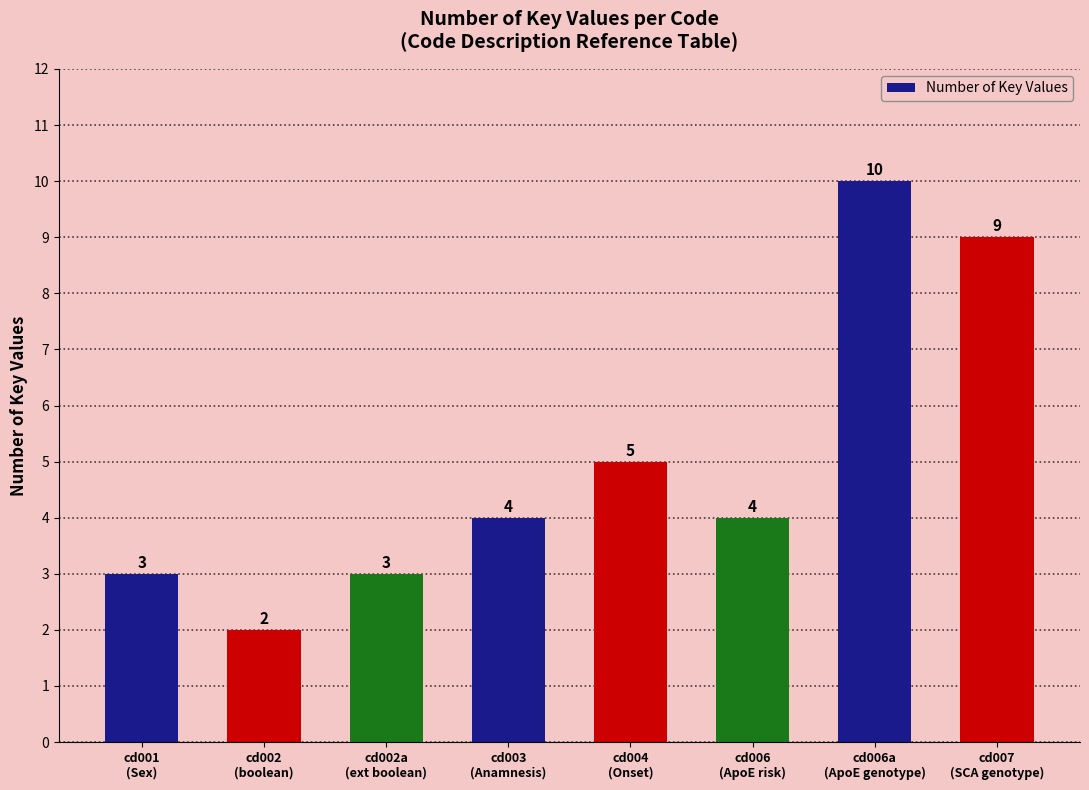

What is the change in value from cd002a
(ext boolean) to cd007
(SCA genotype)?

+6